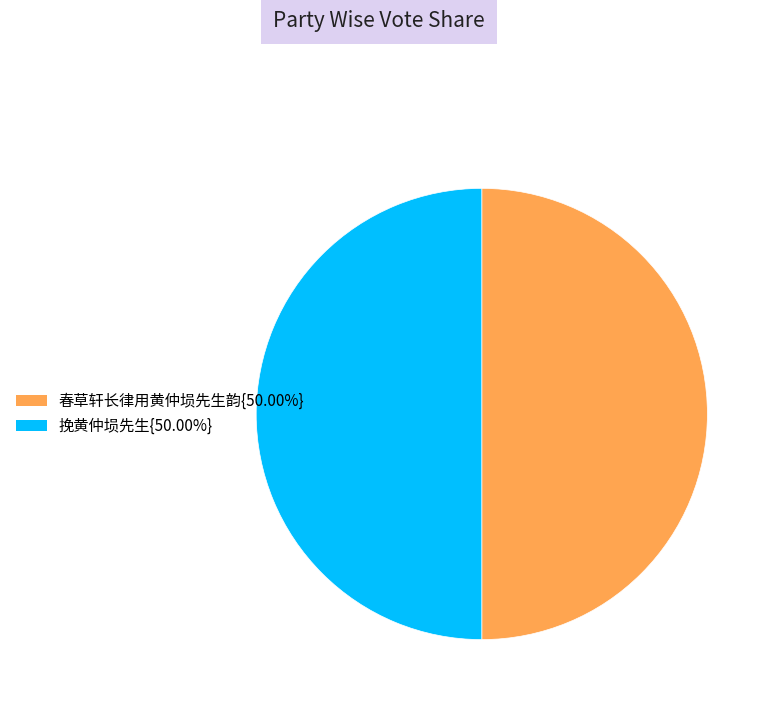

Which slice is the largest?

挽黄仲埙先生